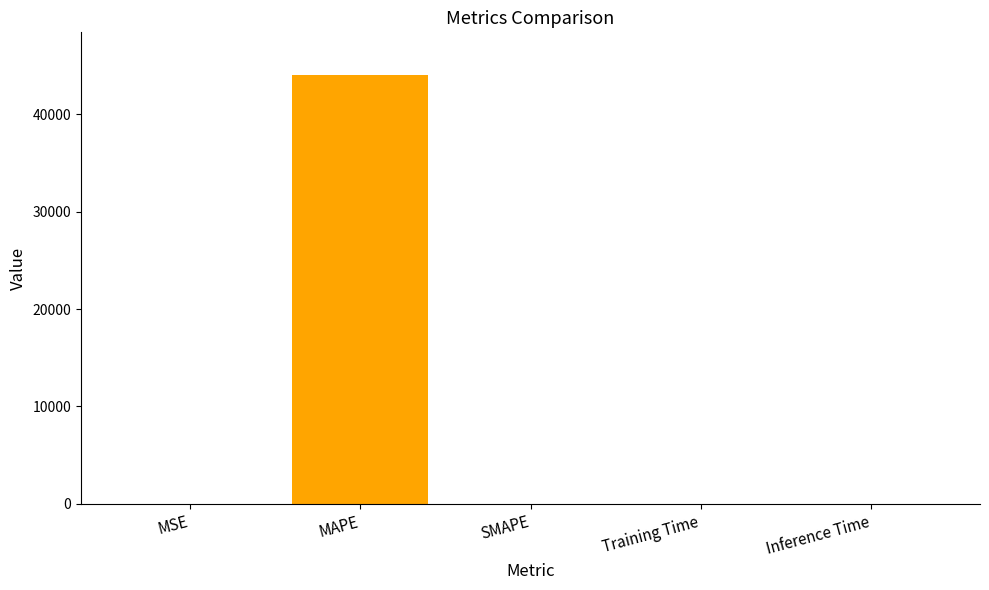

At which category does the chart reach its peak across all series?

MAPE